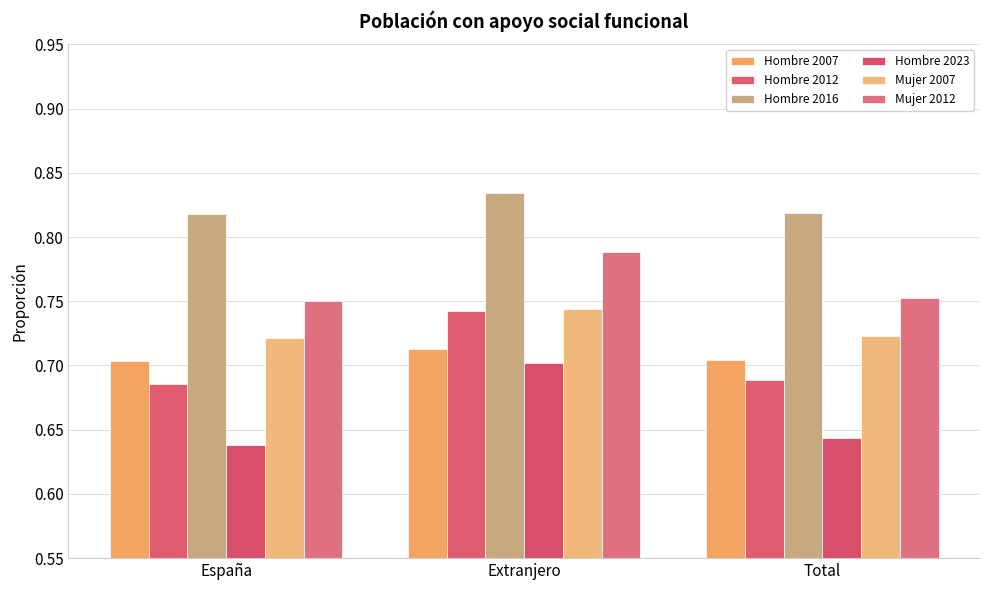

Reading left to right, list all the values displayed in this chart.

Hombre 2007: 0.7	0.7	0.7
Hombre 2012: 0.7	0.7	0.7
Hombre 2016: 0.8	0.8	0.8
Hombre 2023: 0.6	0.7	0.6
Mujer 2007: 0.7	0.7	0.7
Mujer 2012: 0.8	0.8	0.8